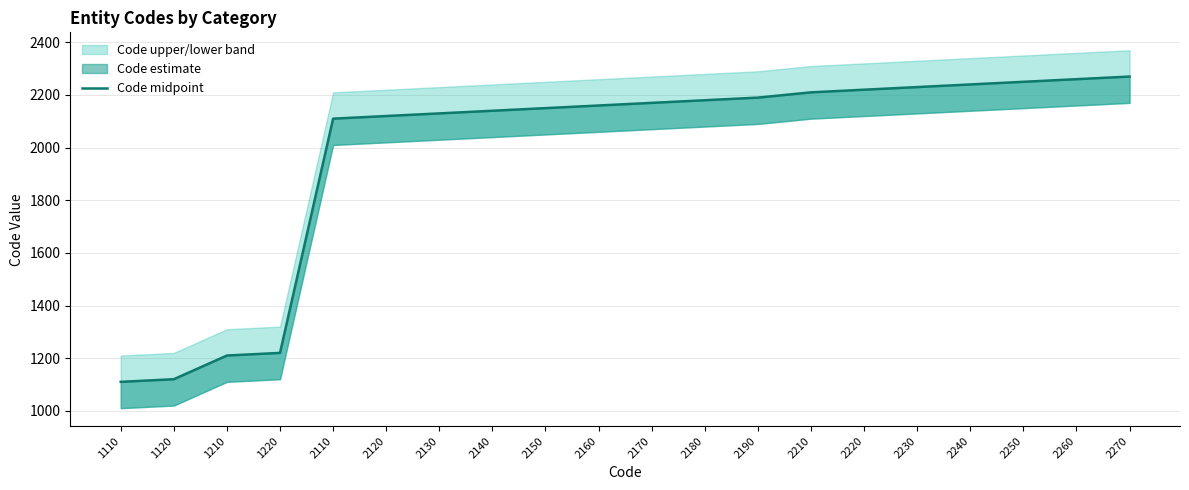

Reading left to right, extract all data points from this chart.

1110	1120	1210	1220	2110	2120	2130	2140	2150	2160	2170	2180	2190	2210	2220	2230	2240	2250	2260	2270